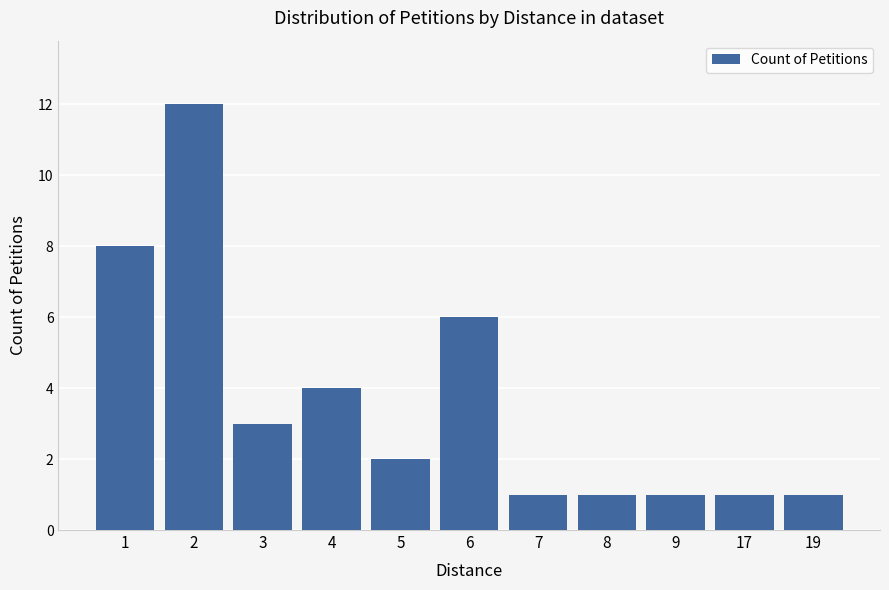

Reading right to left, extract all data points from this chart.

1	1	1	1	1	6	2	4	3	12	8